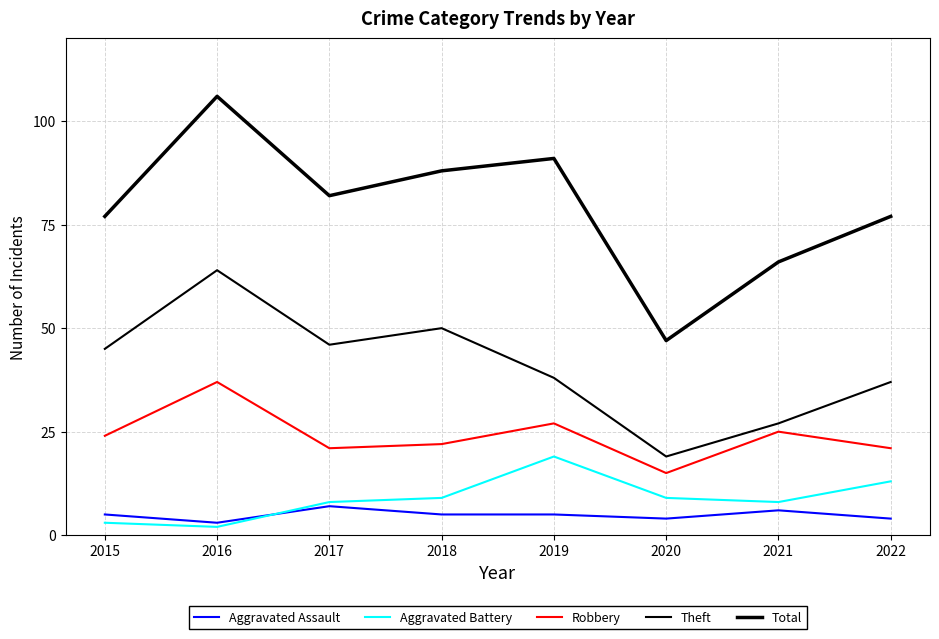

How many lines are shown in the chart?

5